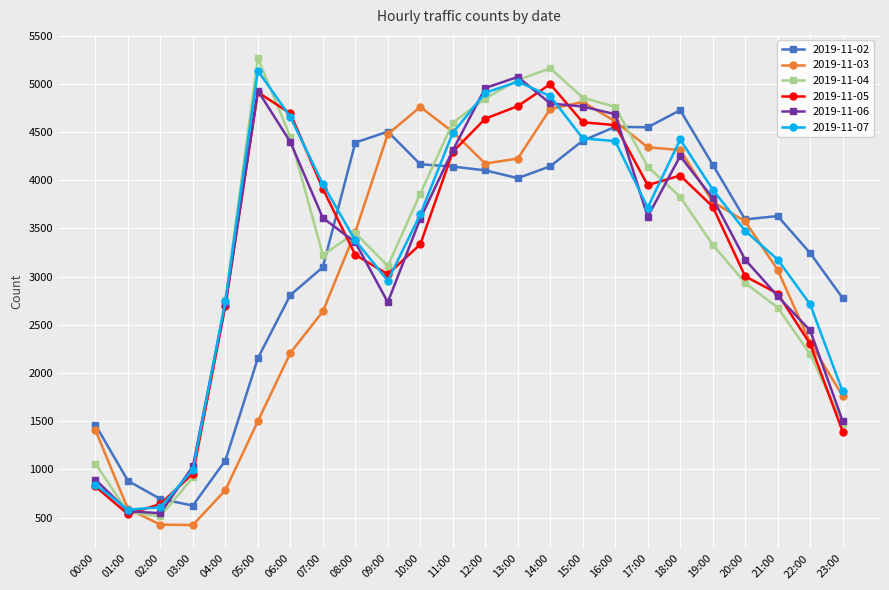

Does the chart have visible grid lines?

Yes